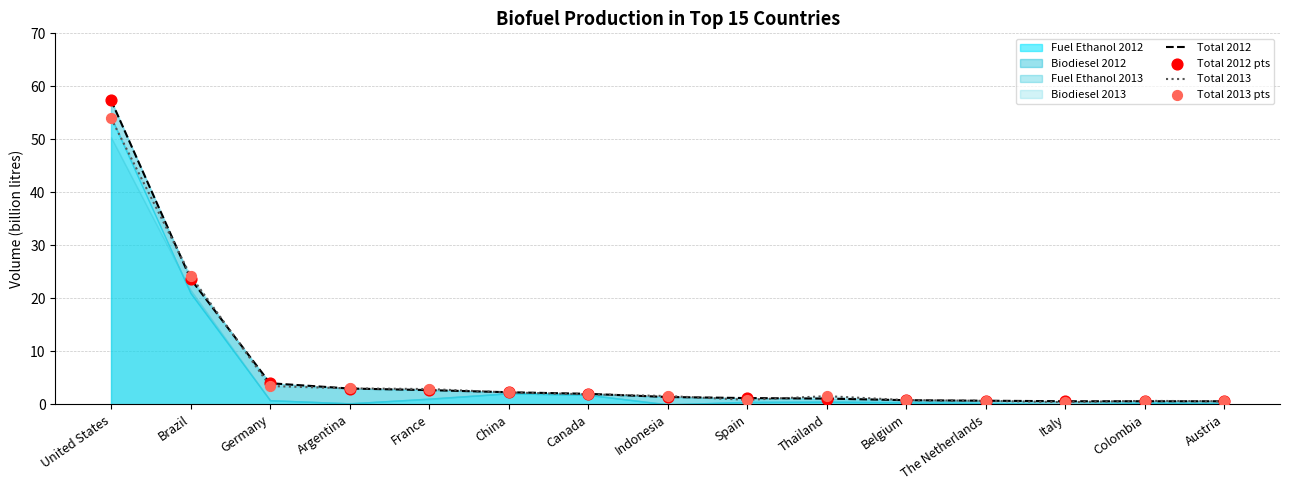

At how many categories does at least one series exceed 12?

2